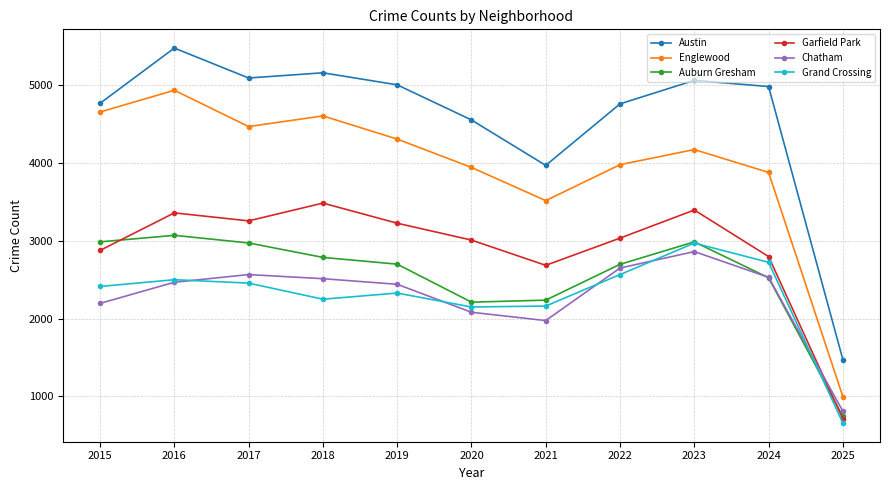

At which category does the chart reach its minimum across all series?

2025